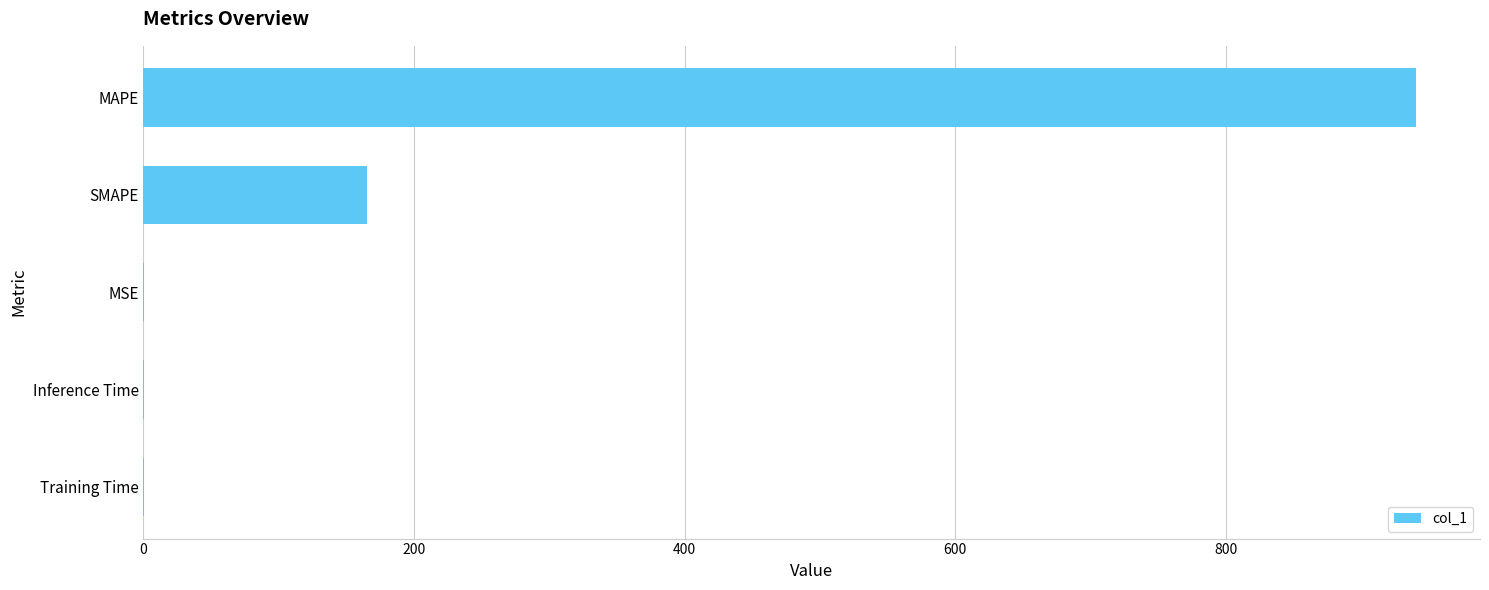

How many series are shown in this chart?

1